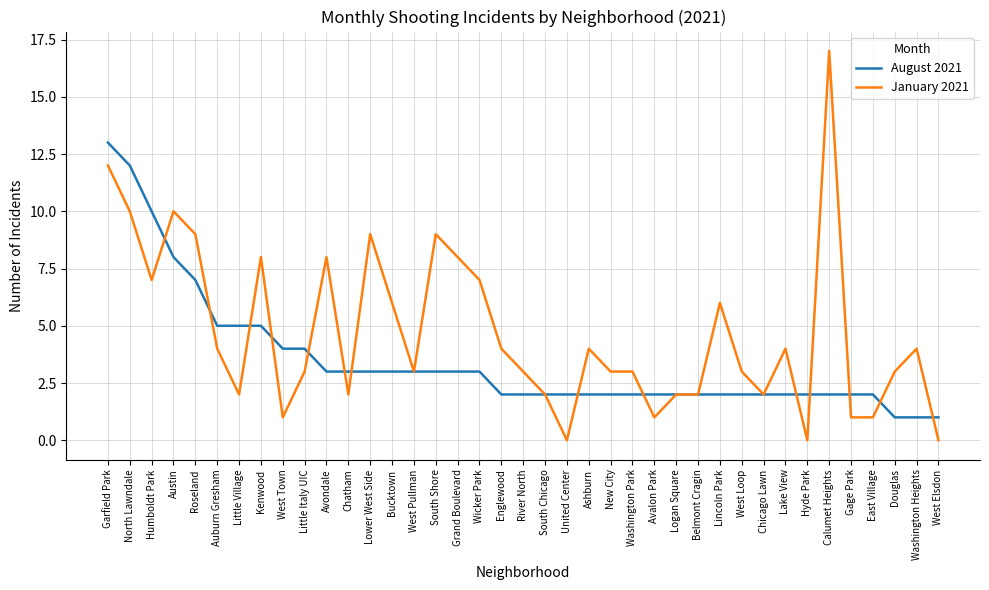

Which series has the largest range (max minus min)?

January 2021